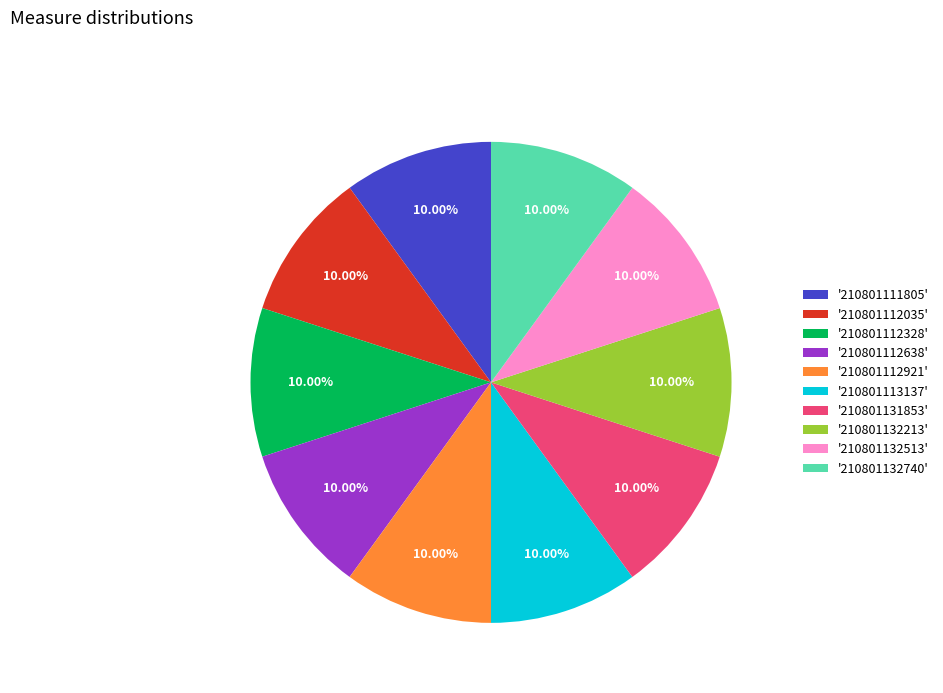

Does any single category account for the majority?

No